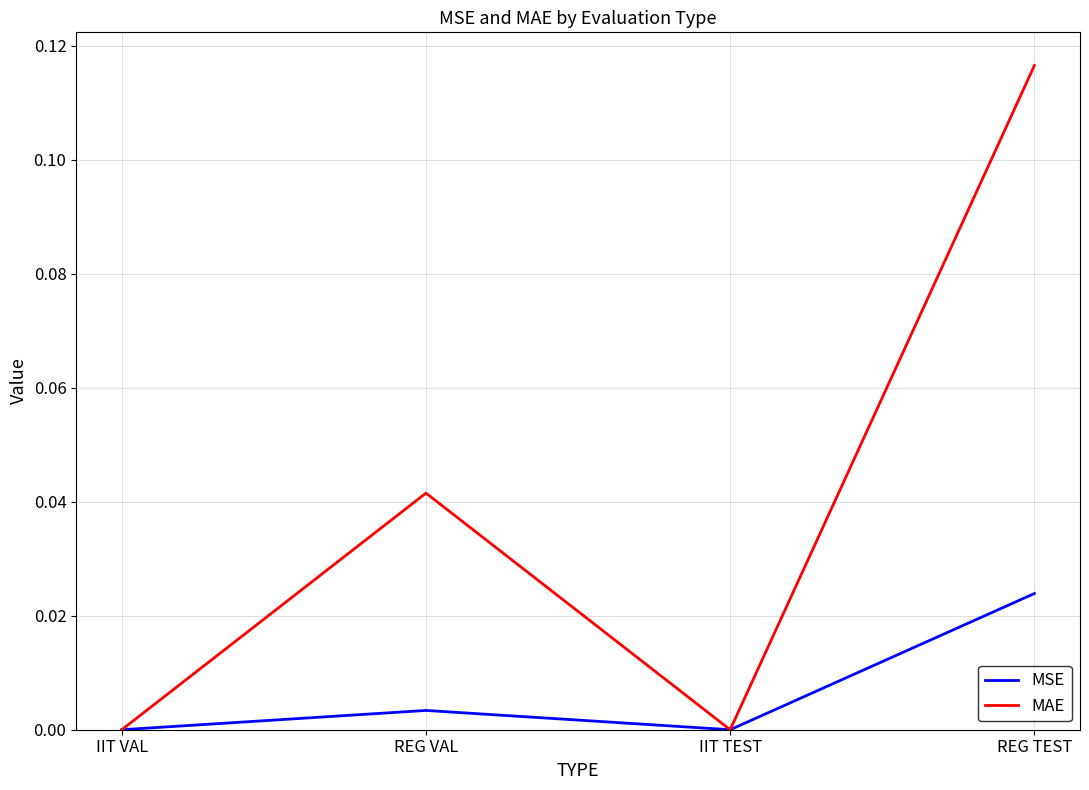

Which series has the widest spread of values?

MAE